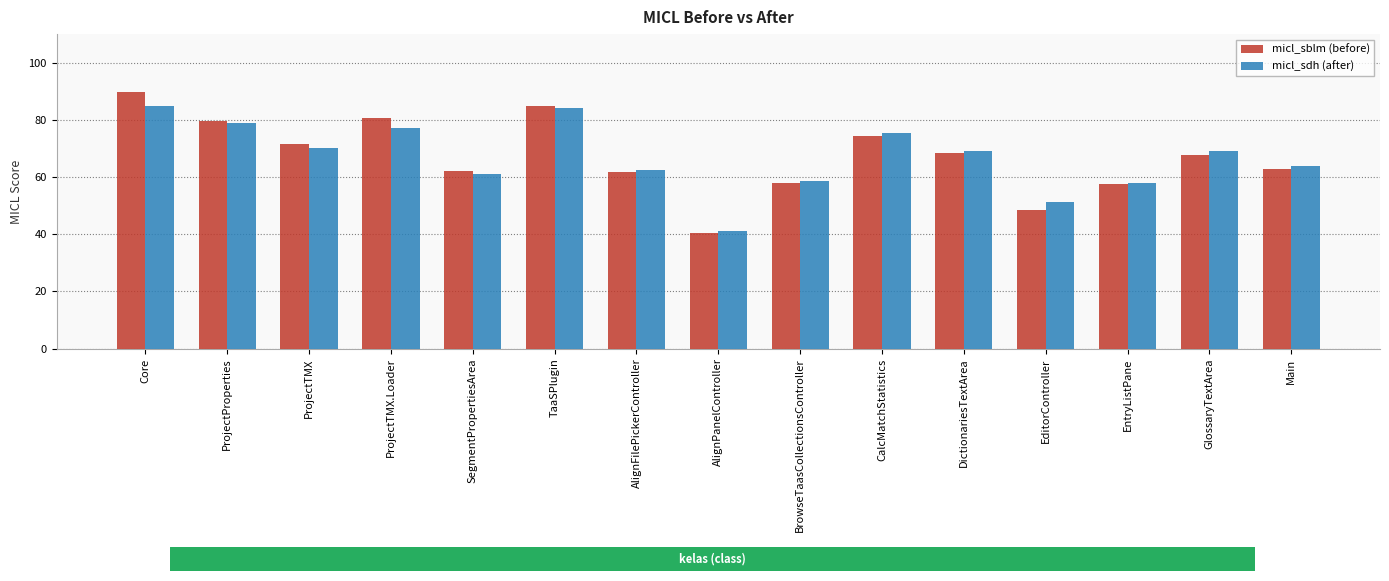

At which category is the sum across all series the highest?

Core